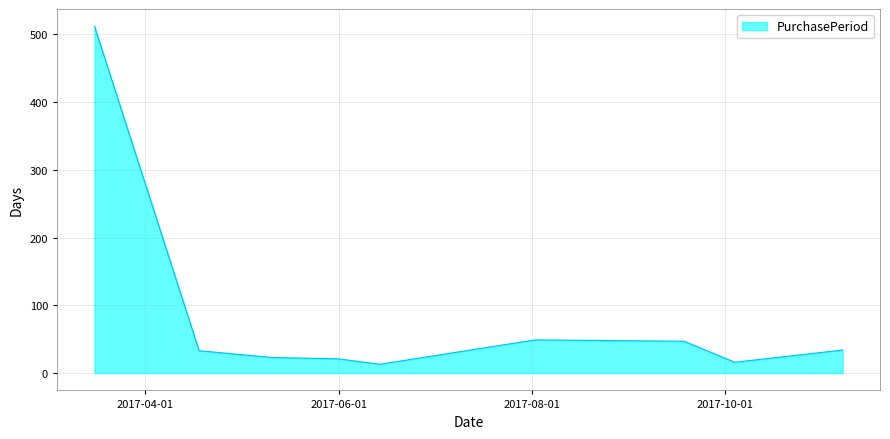

How many values are below 33?

4